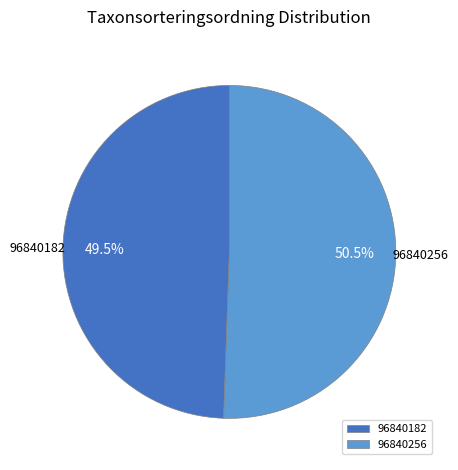

Rank the categories by value from highest to lowest.

96840256, 96840182